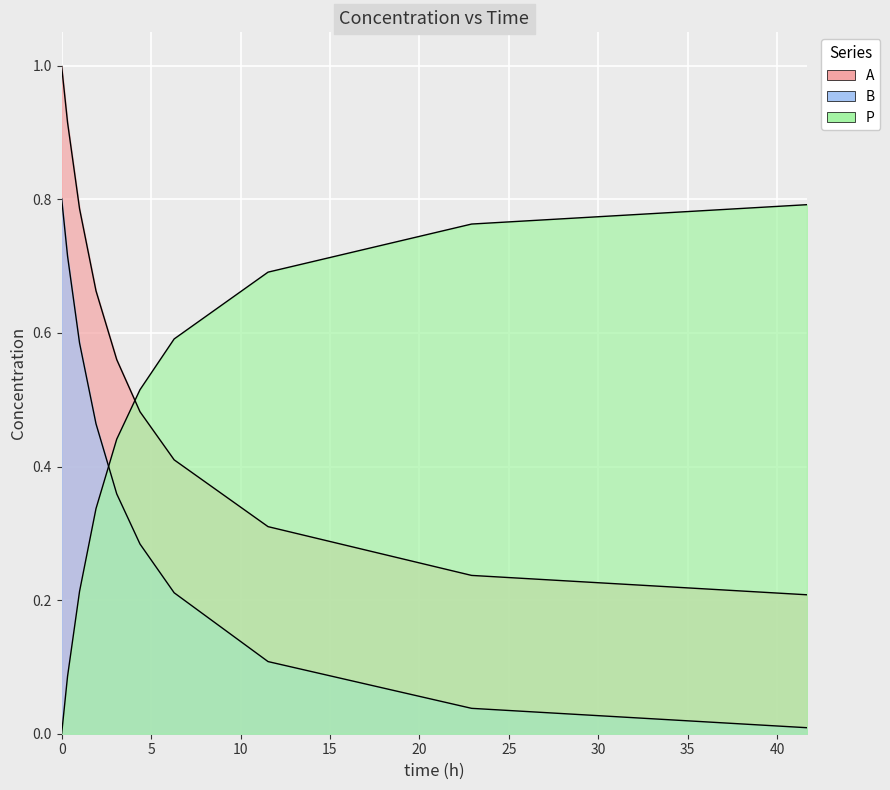

Reading left to right, what are all the values shown in this chart?

A: 1.0	0.9	0.8	0.7	0.6	0.5	0.4	0.3	0.2	0.2
B: 0.8	0.7	0.6	0.5	0.4	0.3	0.2	0.1	0.0	0.0
P: 0.0	0.1	0.2	0.3	0.4	0.5	0.6	0.7	0.8	0.8